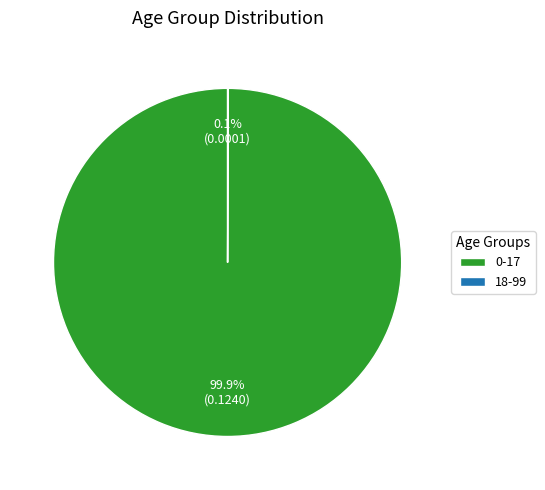

True or false: 0-17 accounts for 100% of the total.

True